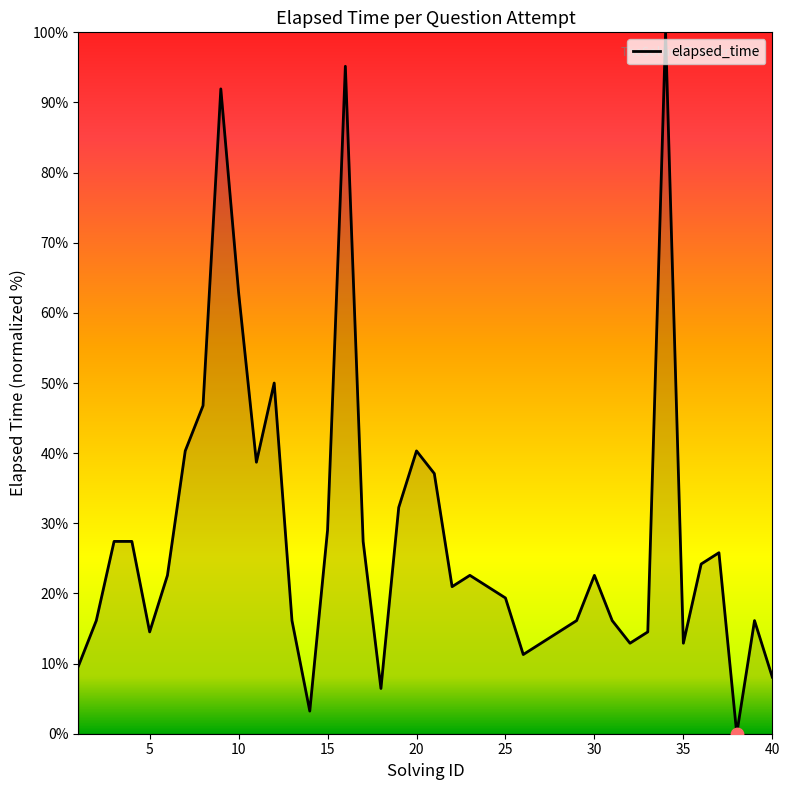

What is the difference between the maximum and minimum values?

100.0